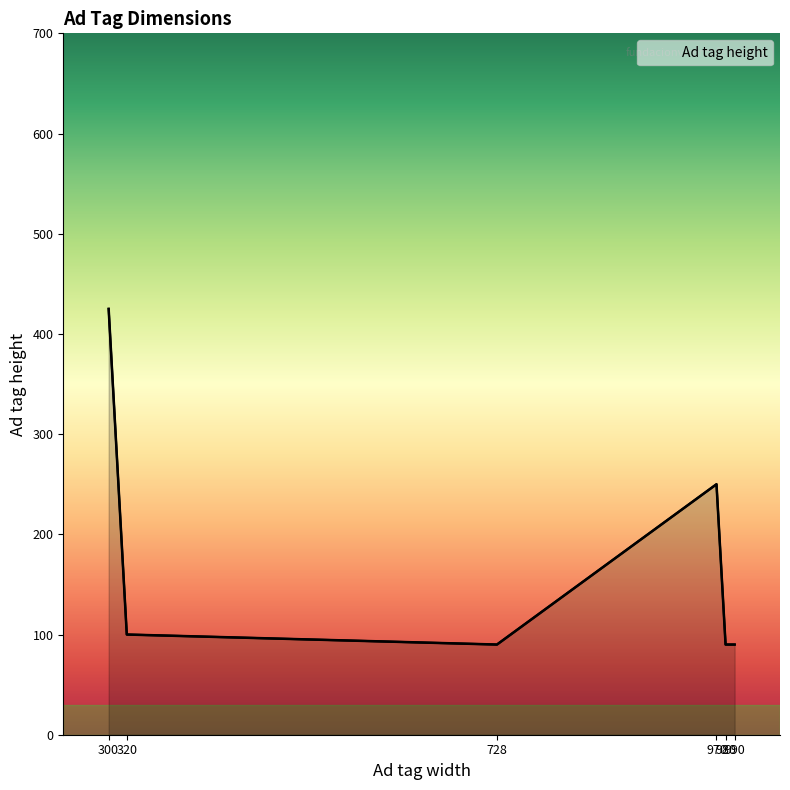

The value at 300 is 238. True or false?

False